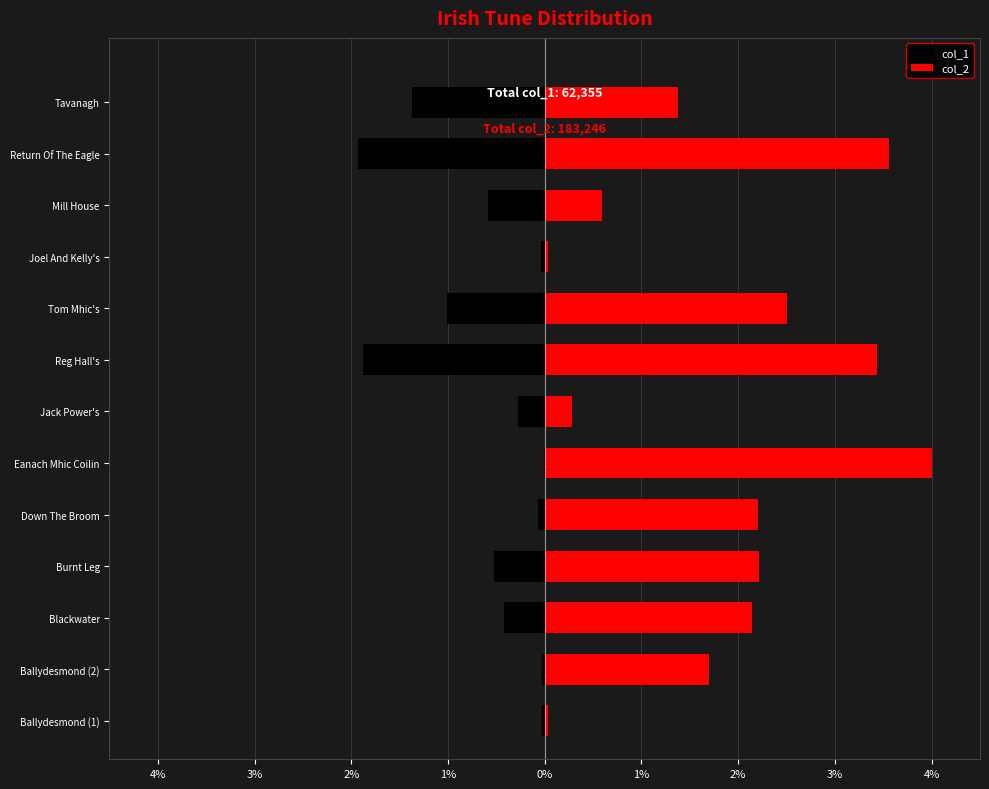

What is the total value across all series at Blackwater?

1.7